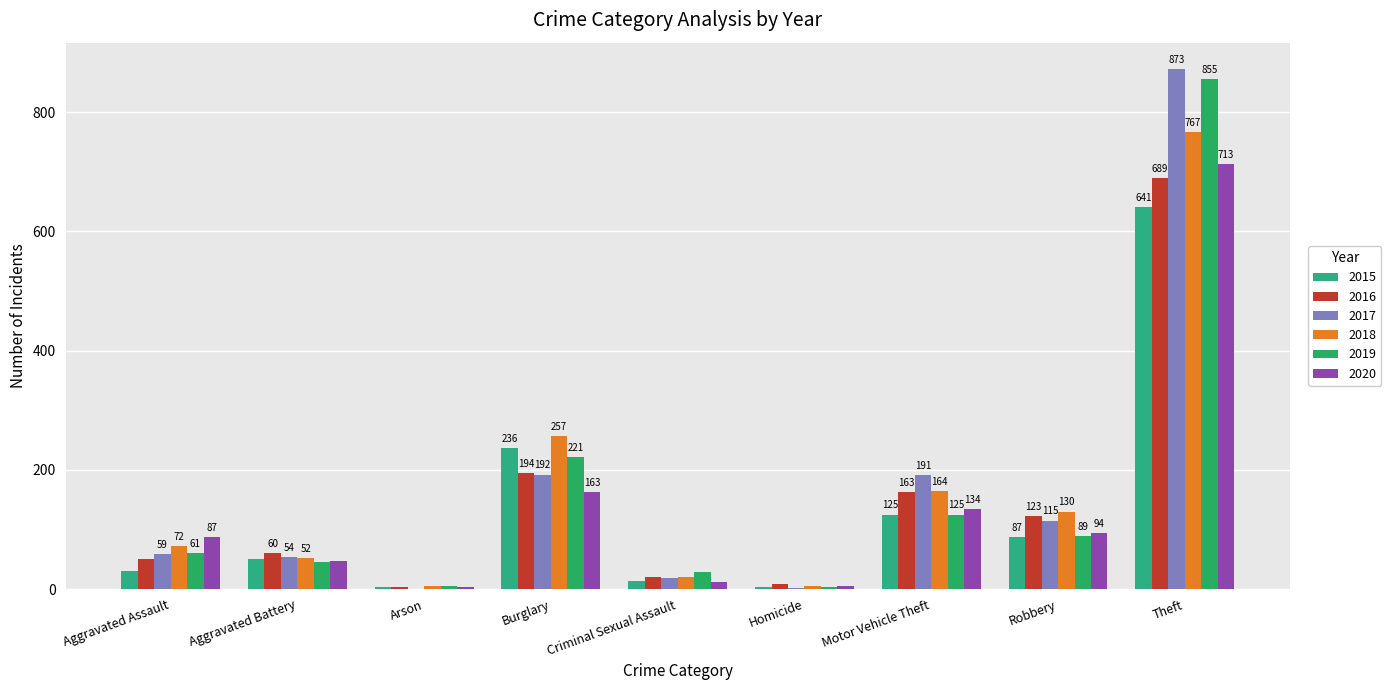

List the series in order of their peak value, highest first.

2017, 2019, 2018, 2020, 2016, 2015